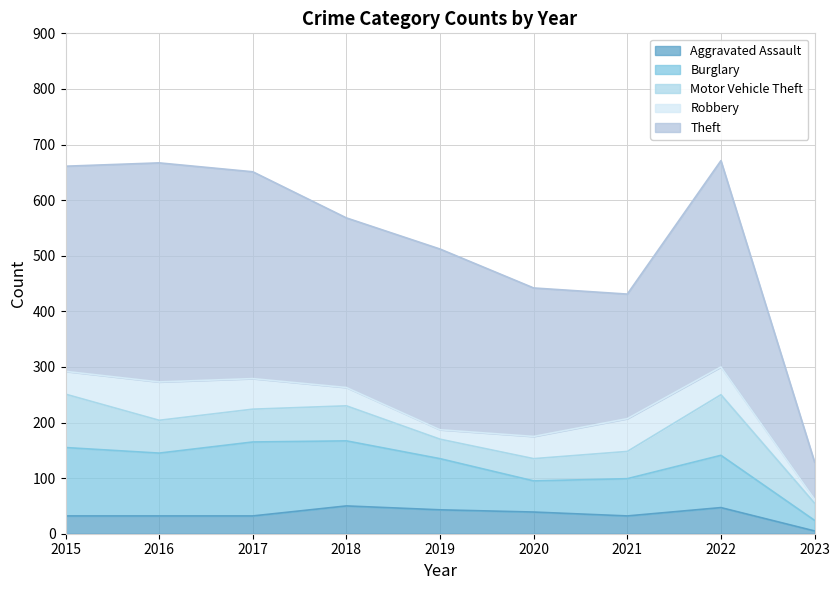

At 2019, list the series in order from largest to smallest.

Theft, Burglary, Aggravated Assault, Motor Vehicle Theft, Robbery